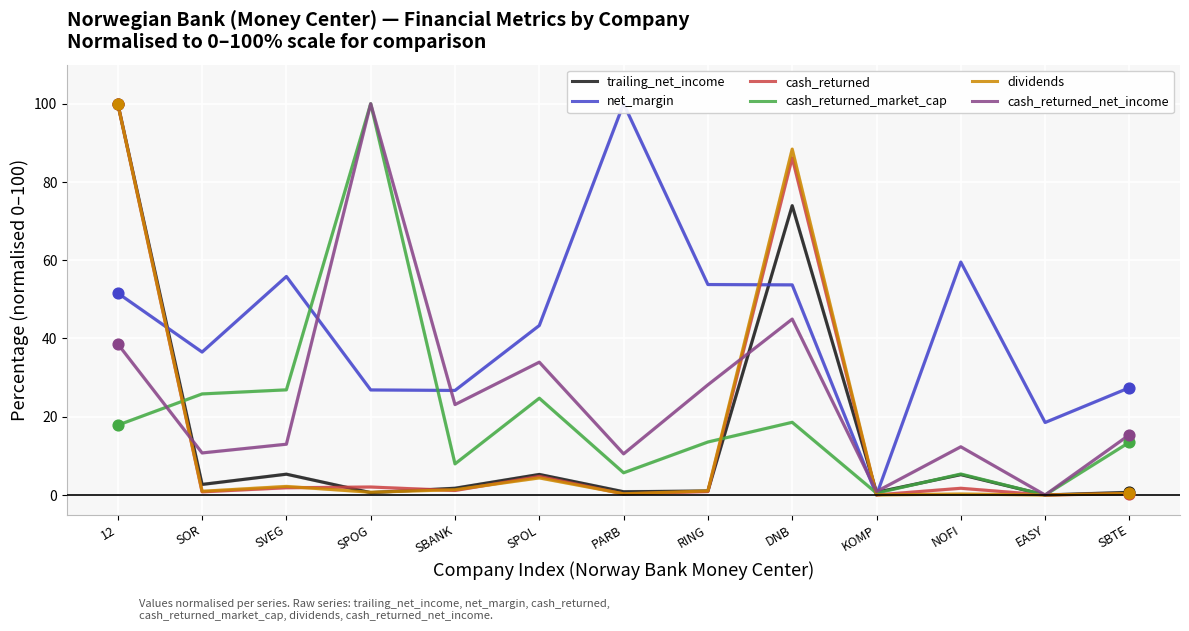

At how many categories does at least one series exceed 53?

7